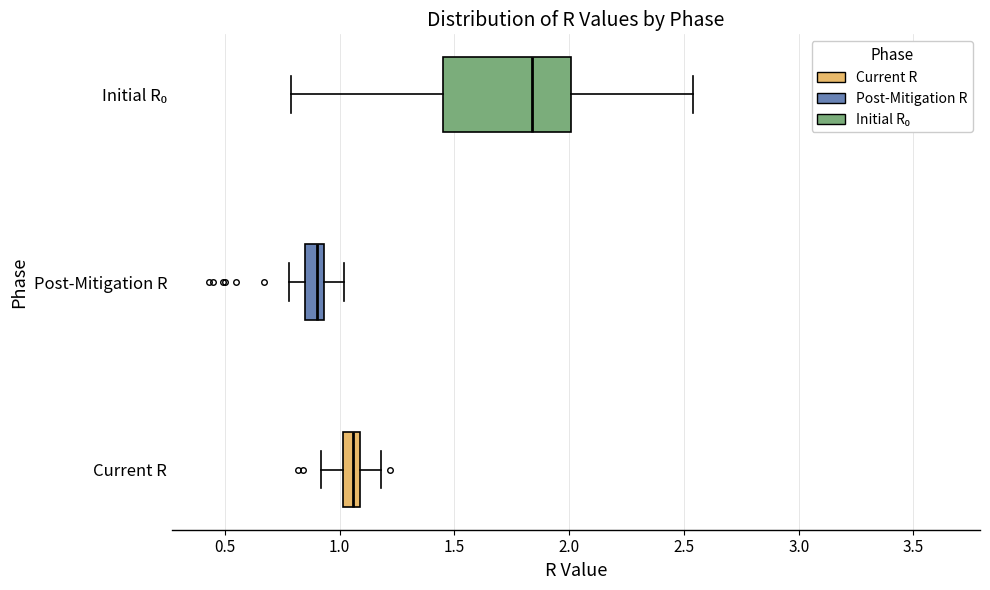

Comparing the boxes themselves (not the whiskers), which one is the widest?

Initial R₀